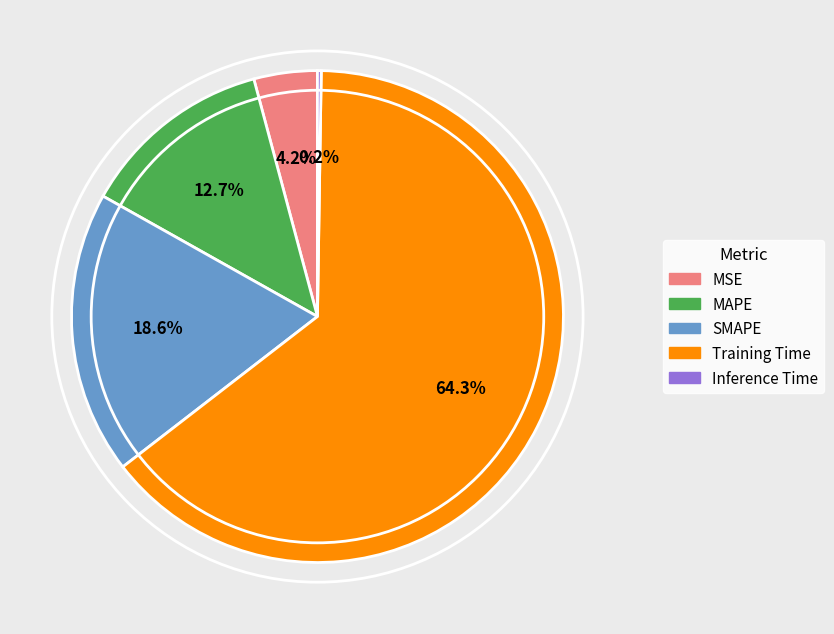

How much of the chart is everything except MSE?

95.8%